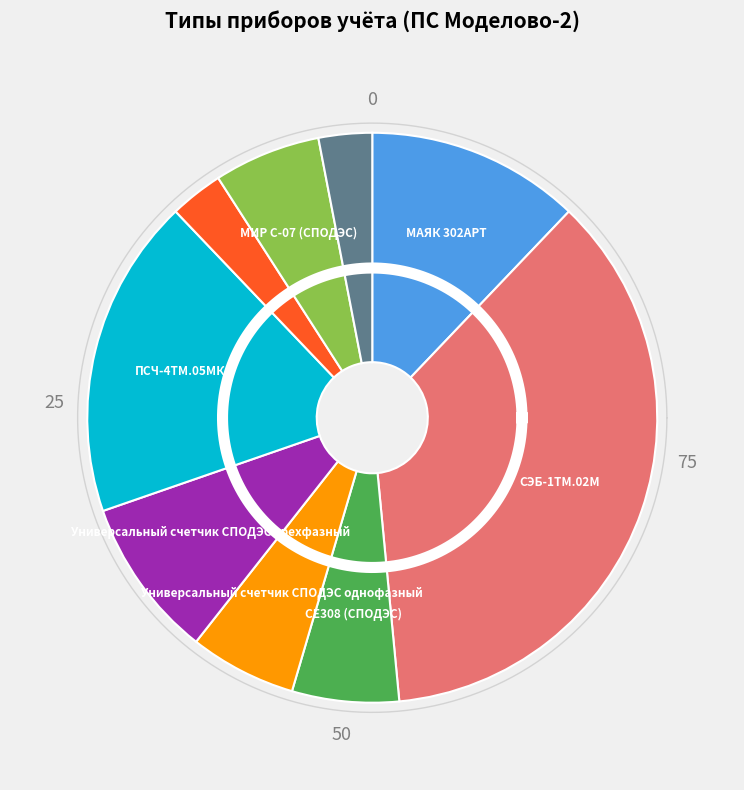

To the nearest percent, what portion does МАЯК 302АРТ represent?

12%